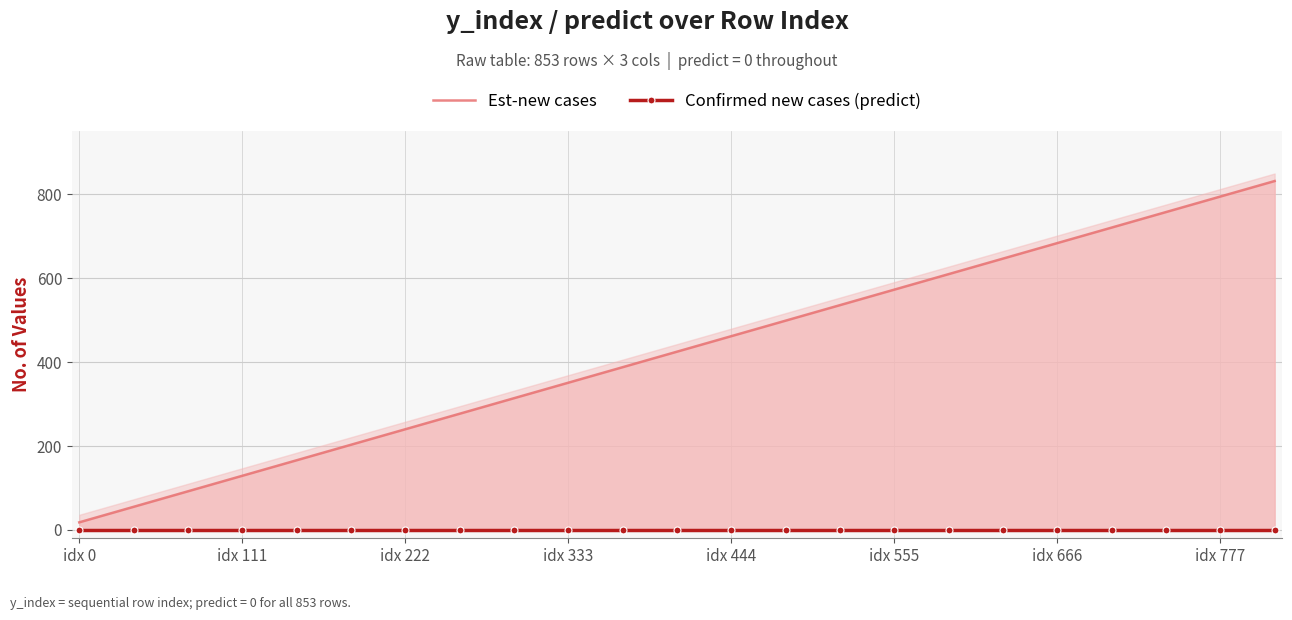

Which series has the largest total across all categories?

Est-new cases